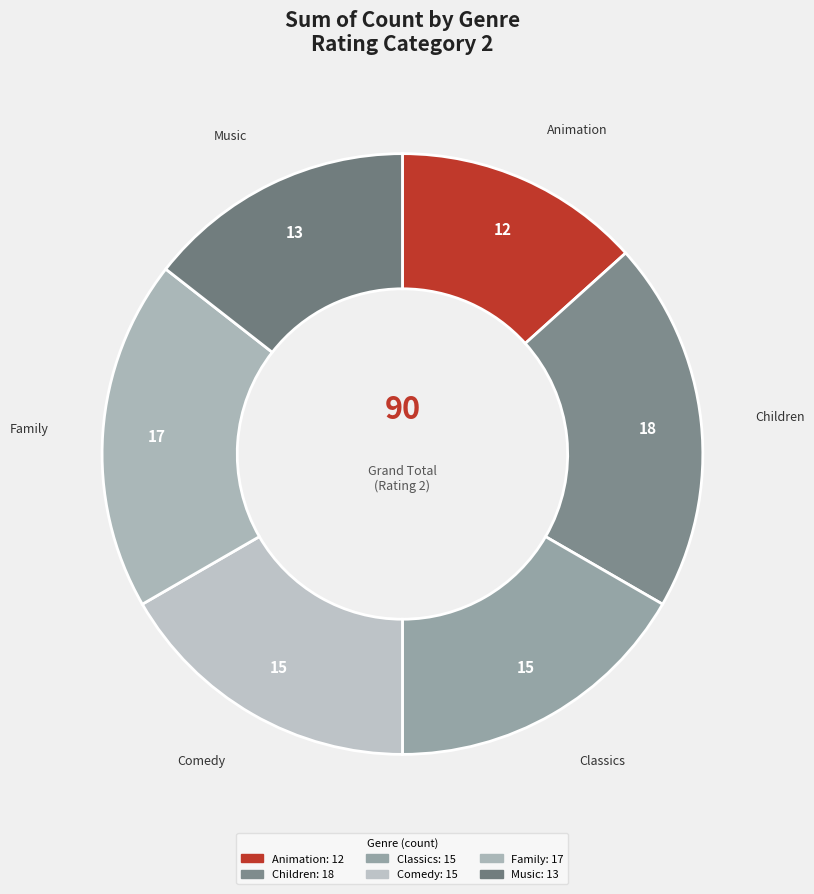

Between Classics and Music, which is larger?

Classics